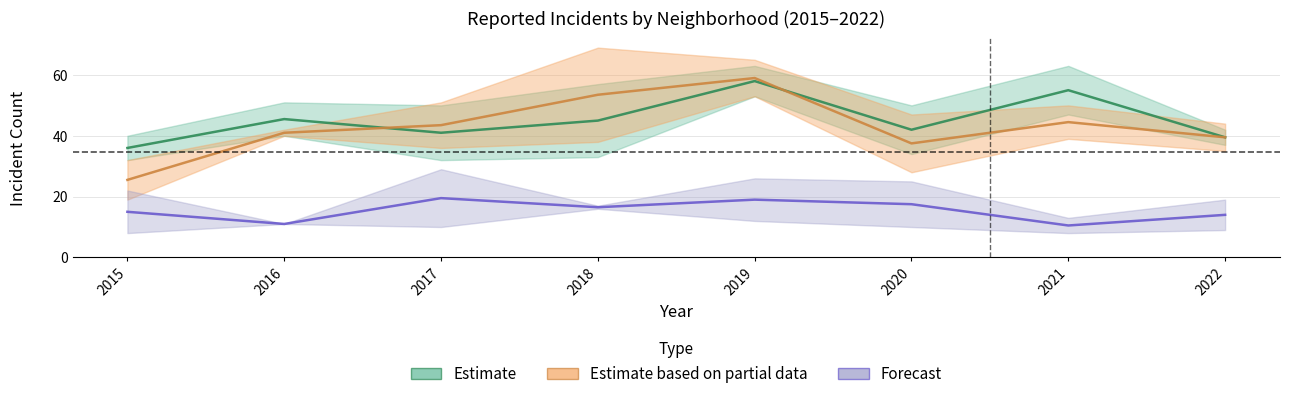

At which category is the sum across all series the highest?

2019